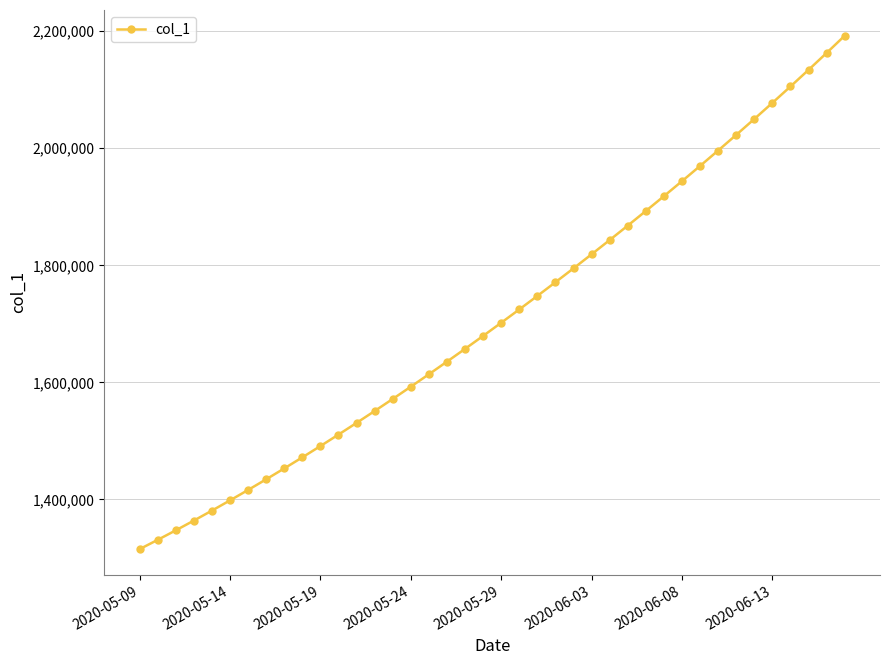

What is the minimum value shown in the chart?

1315099.0